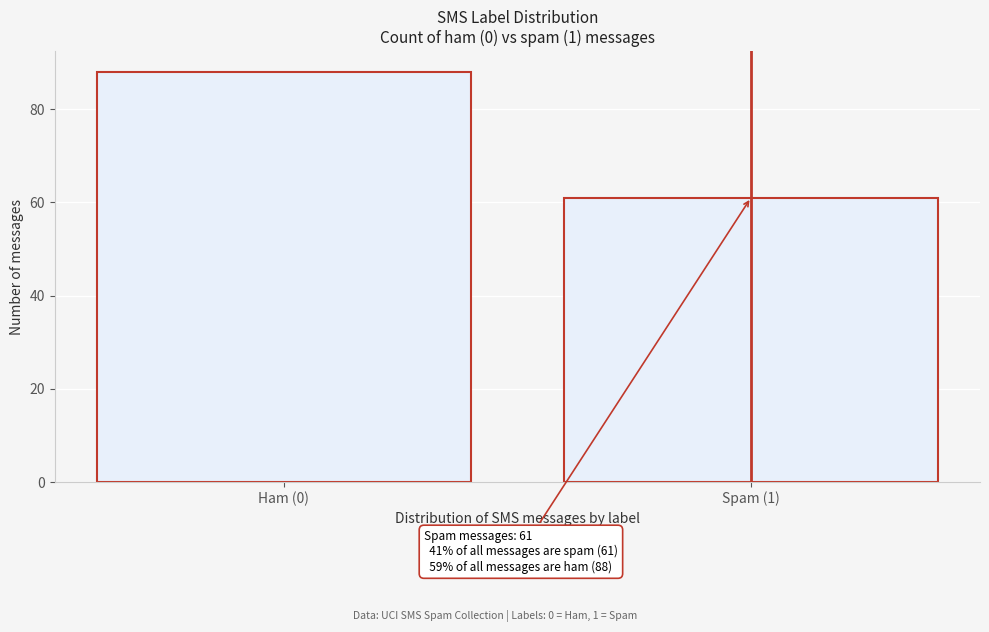

Reading left to right, what are all the values shown in this chart?

88	61